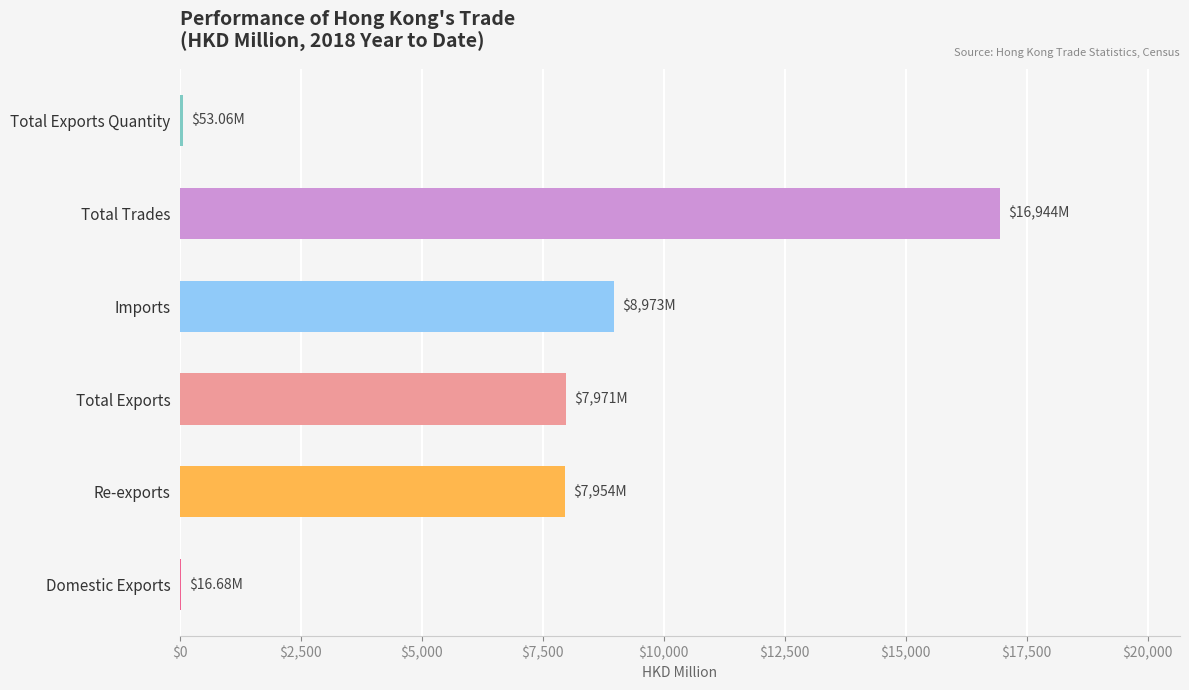

List the labels in order of value, smallest first.

Domestic Exports, Total Exports Quantity, Re-exports, Total Exports, Imports, Total Trades